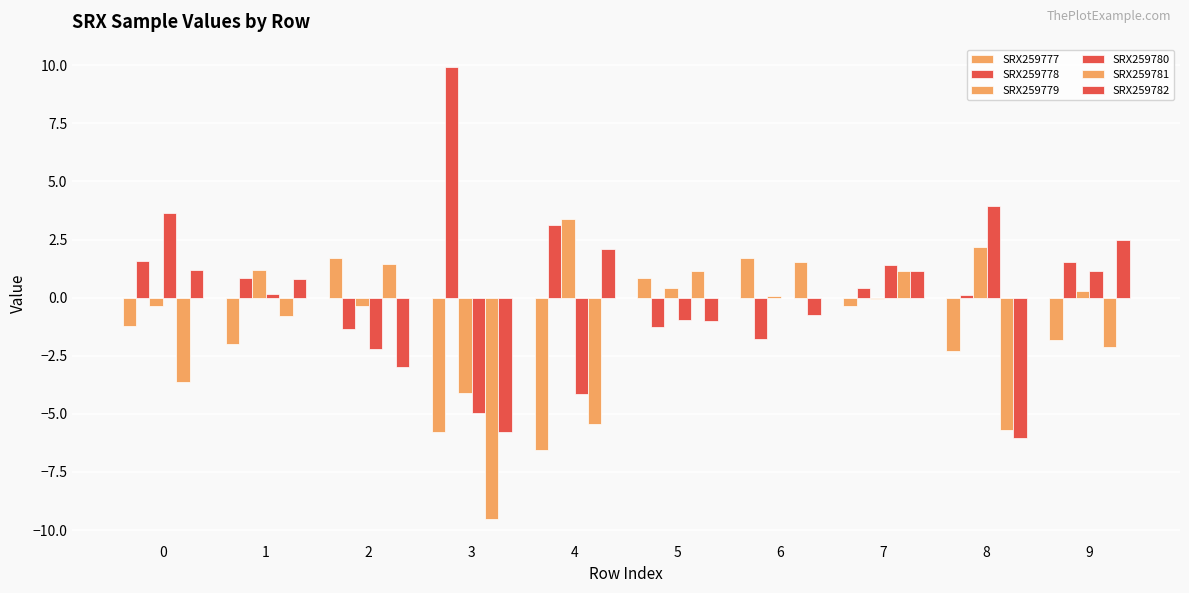

How many distinct data groups are displayed?

6